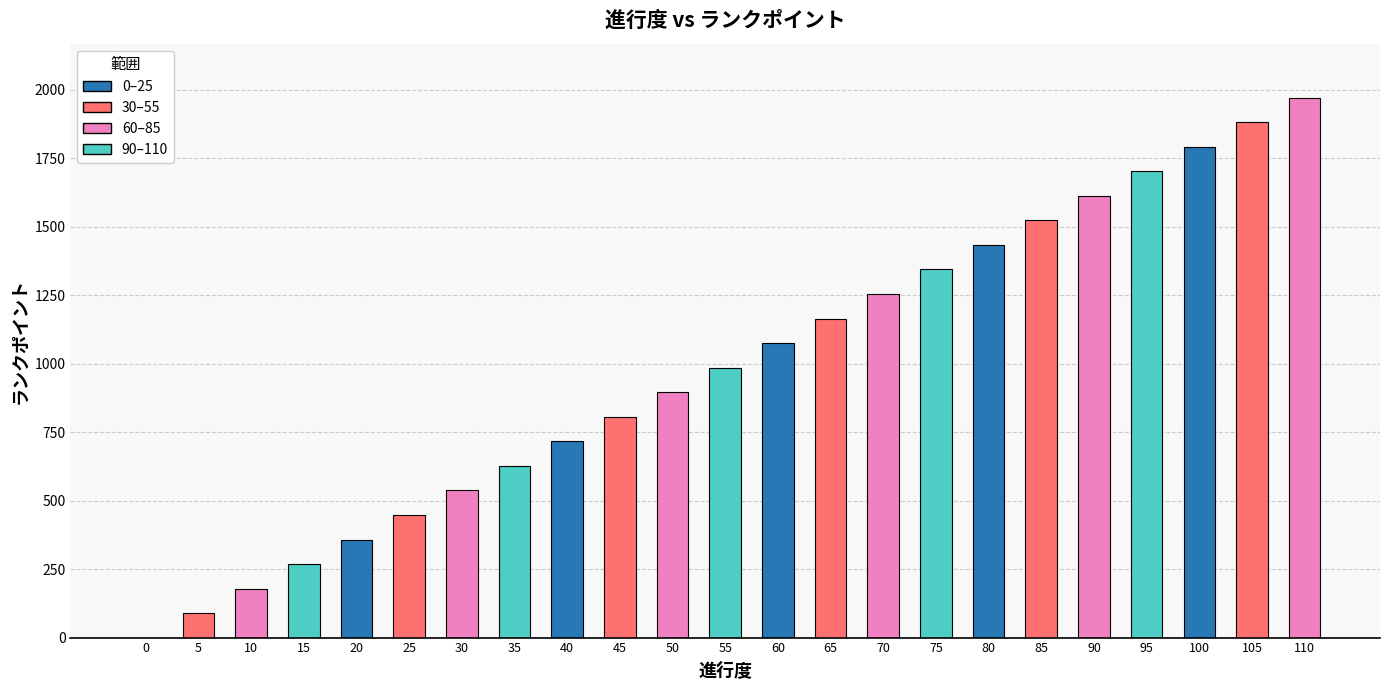

Reading right to left, what are all the values shown in this chart?

1971	1881	1792	1702	1612	1523	1433	1344	1254	1164	1075	985	896	806	716	627	537	448	358	268	179	89	0